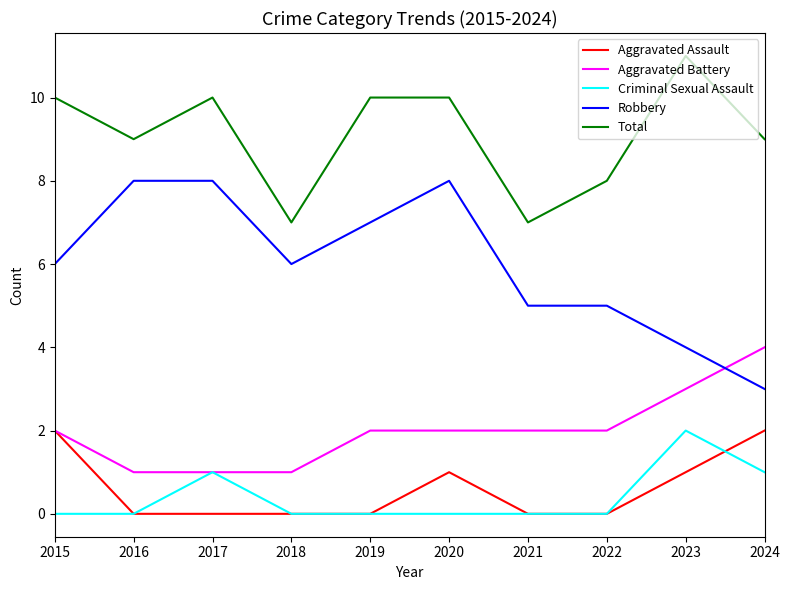

Which category has the highest value in the Aggravated Battery series?

2024